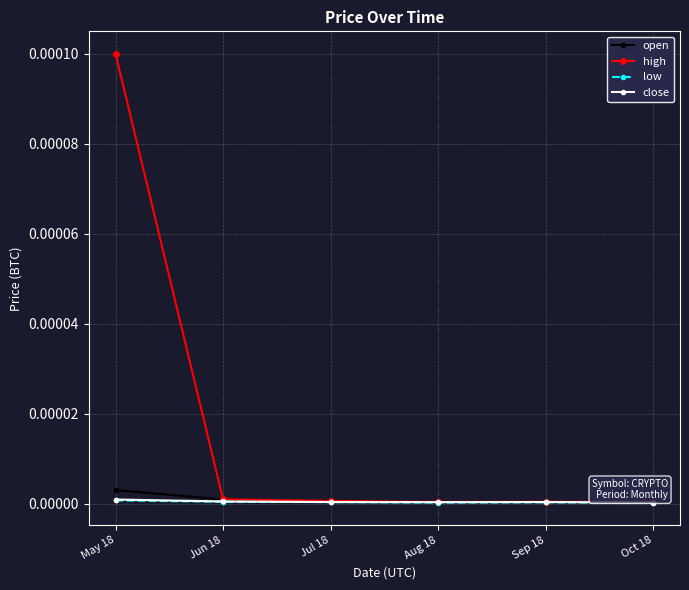

True or false: low has a value of 0.0 at Aug 18.

True